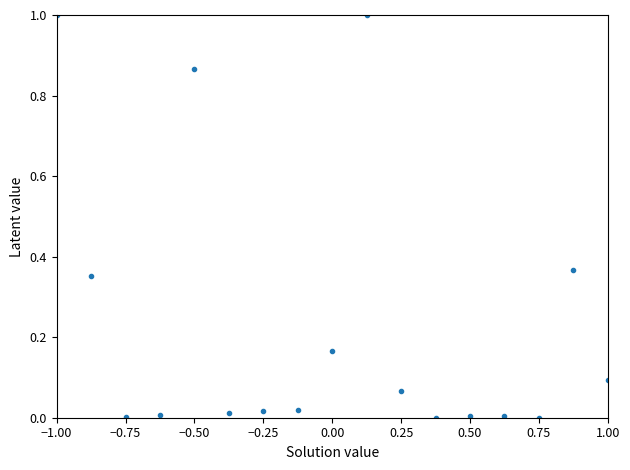

What is the range of Y values (max minus min)?

1.0